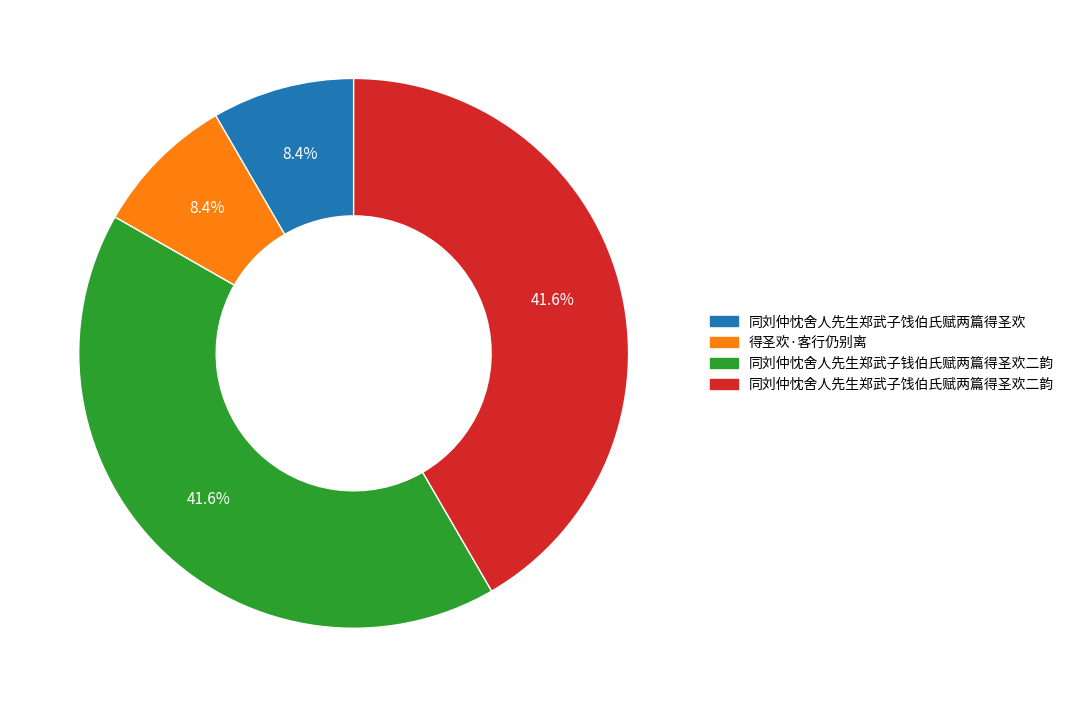

Does any single category account for the majority?

No